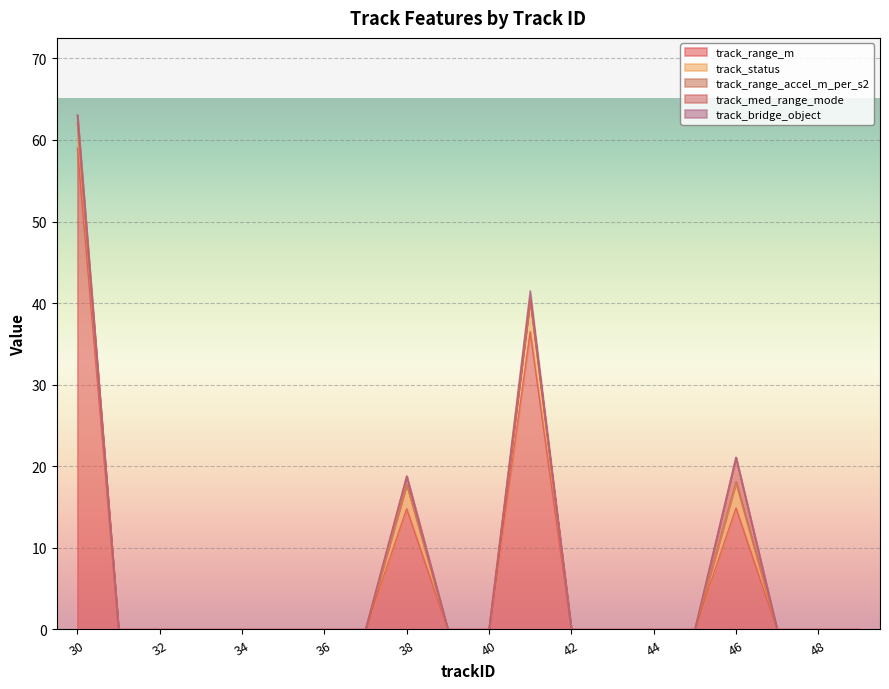

Which series changed the most between 36 and 40?

track_range_m